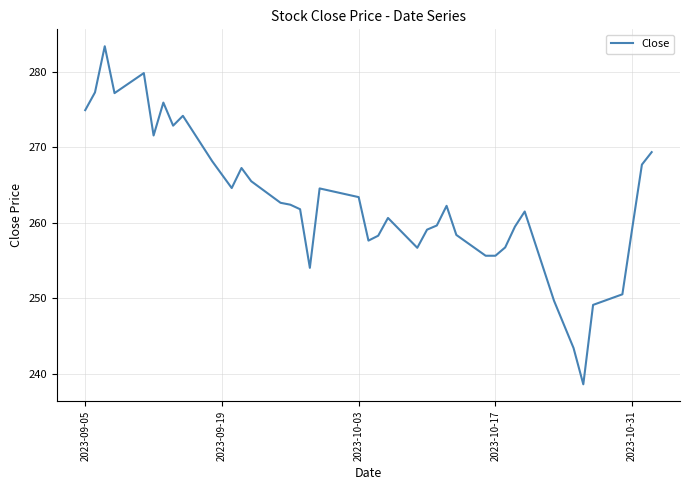

What is the difference between the maximum and minimum values?

44.7